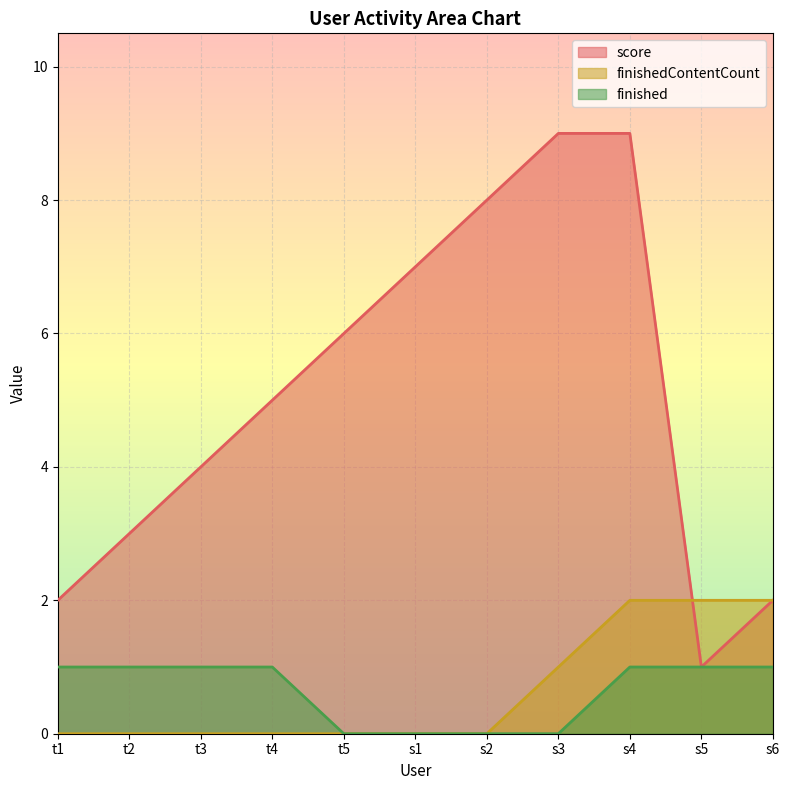

What is the sum of the score values at t4 and s5?

6